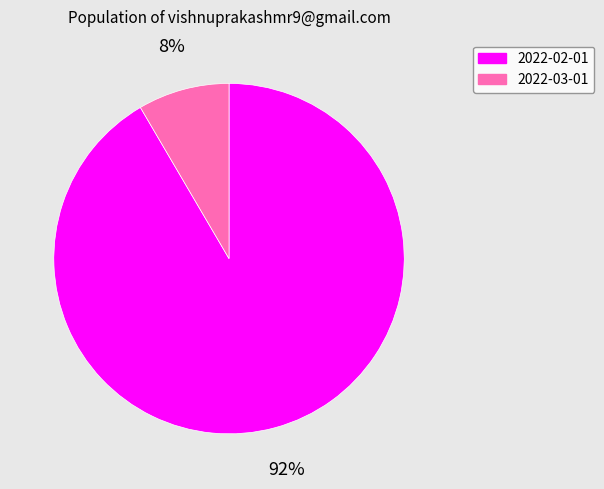

What percentage is the 2022-02-01 slice, to the nearest percent?

92%